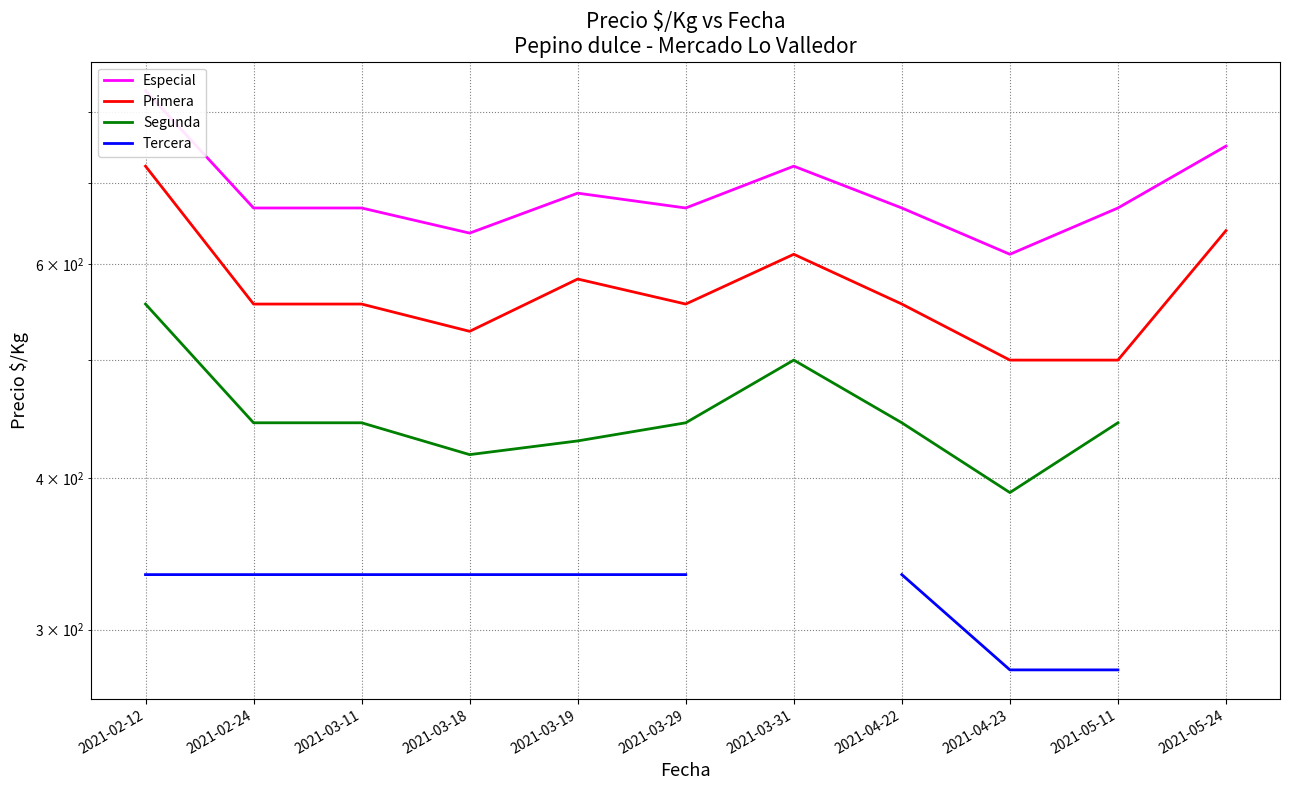

What position from the left is 2021-03-19?

5